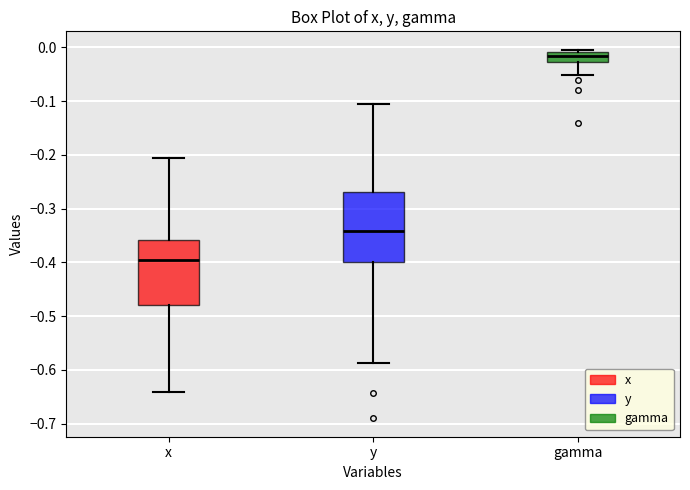

Reading left to right, transcribe this box plot: for each box, give where its median line is, the range the box spans, and where its two whiskers end, as read against the y-axis. The values are not printed on the chart, so give them approximately, as read against the axis.

x: median -0.40, box -0.48 to -0.36, whiskers -0.64 to -0.21
y: median -0.34, box -0.40 to -0.27, whiskers -0.59 to -0.11
gamma: median -0.02, box -0.03 to -0.01, whiskers -0.05 to 0.00